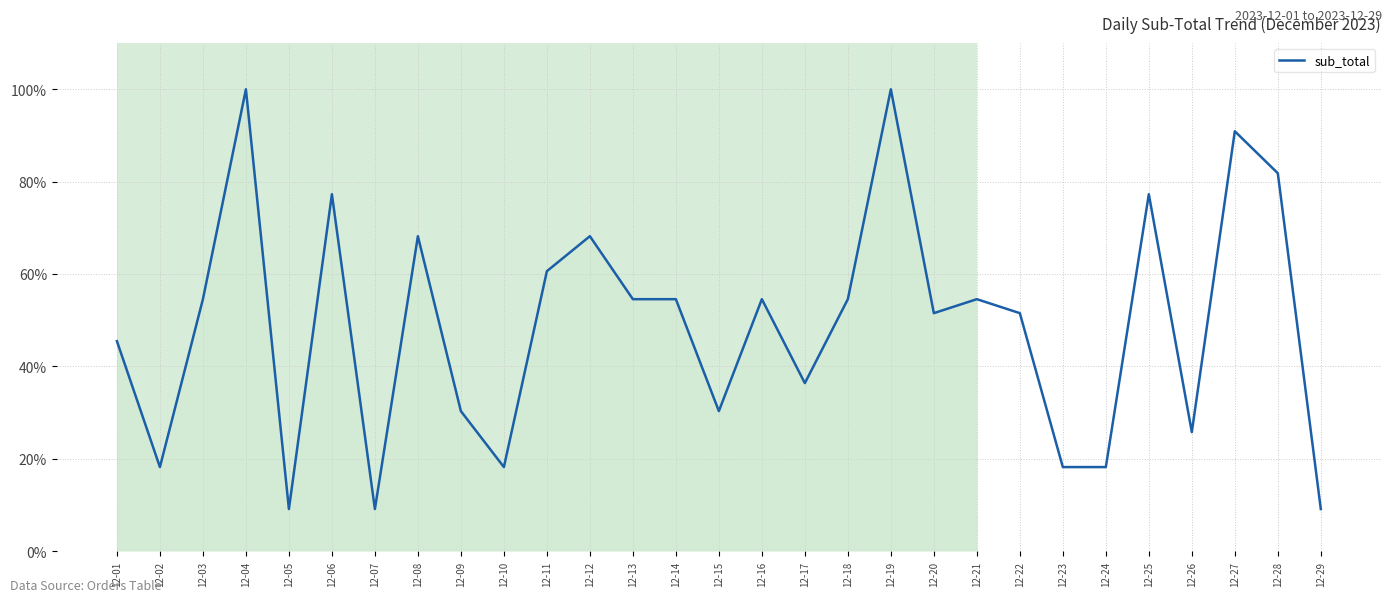

What is the difference between the maximum and minimum values?

90.9